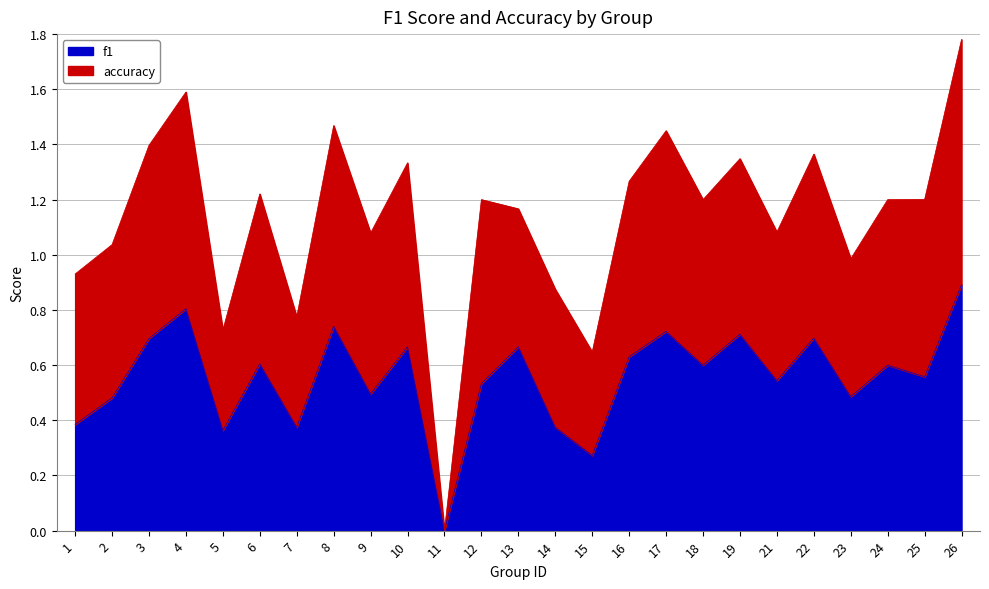

At which label is f1 closest to 0?

11